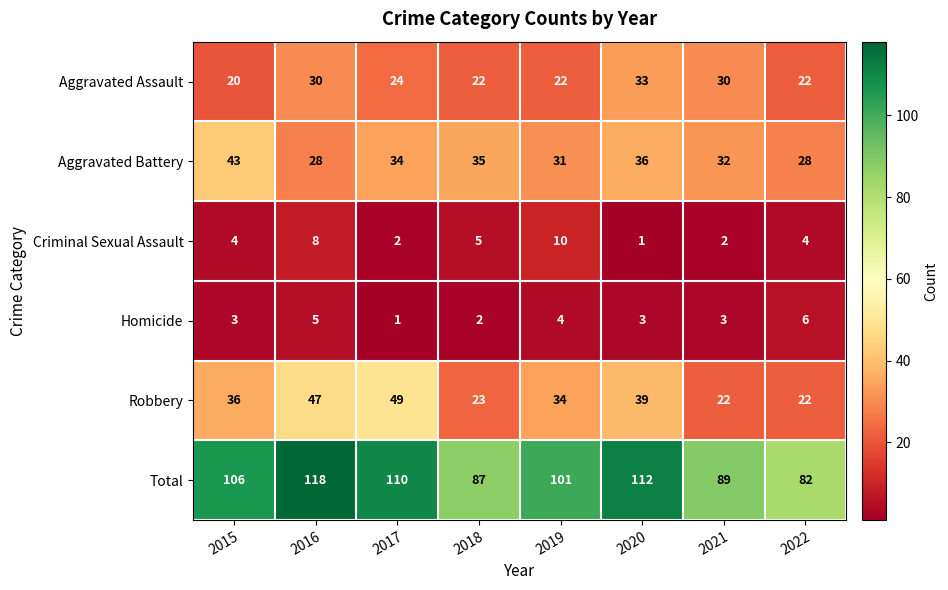

Which series changed the most between 2020 and 2021?

Total